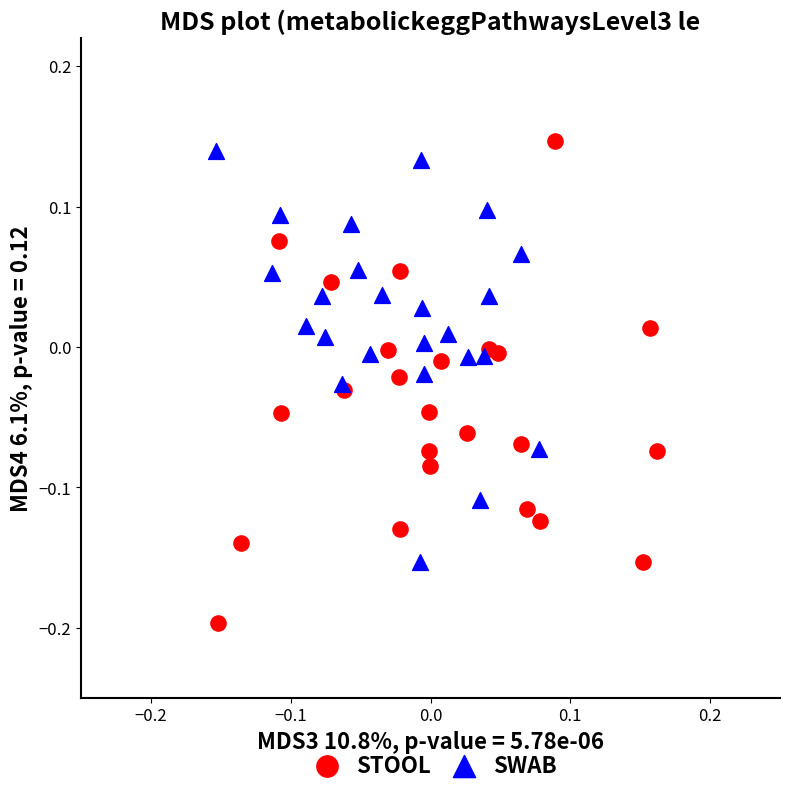

Which series reaches the maximum Y coordinate?

STOOL